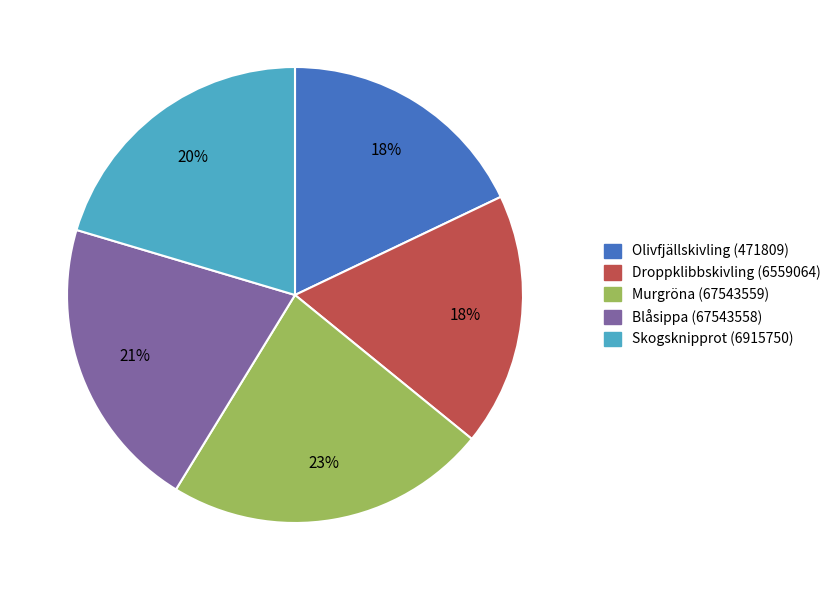

To the nearest percent, what is the average slice percentage?

20%